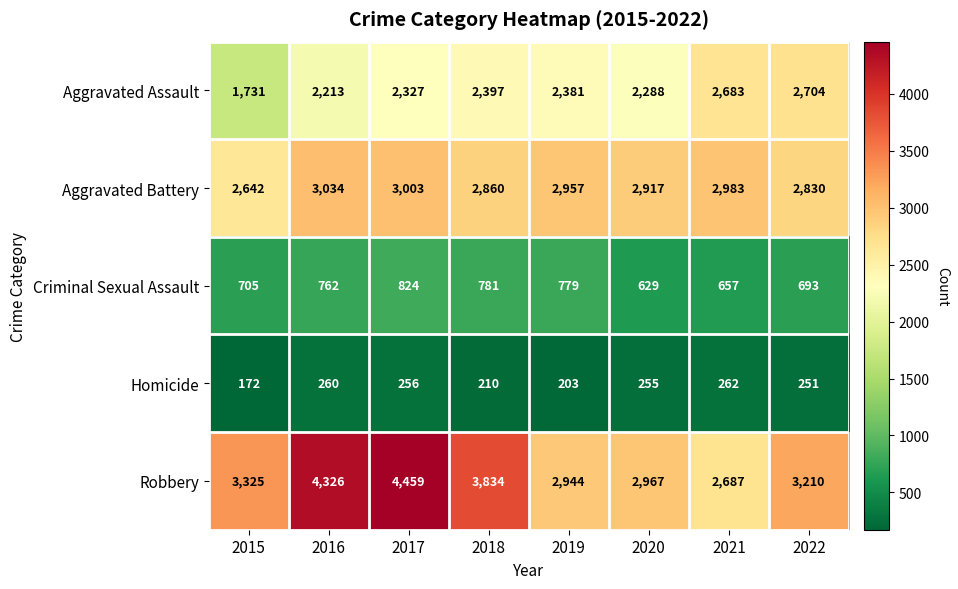

What is the approximate value of Homicide at 2018?

210